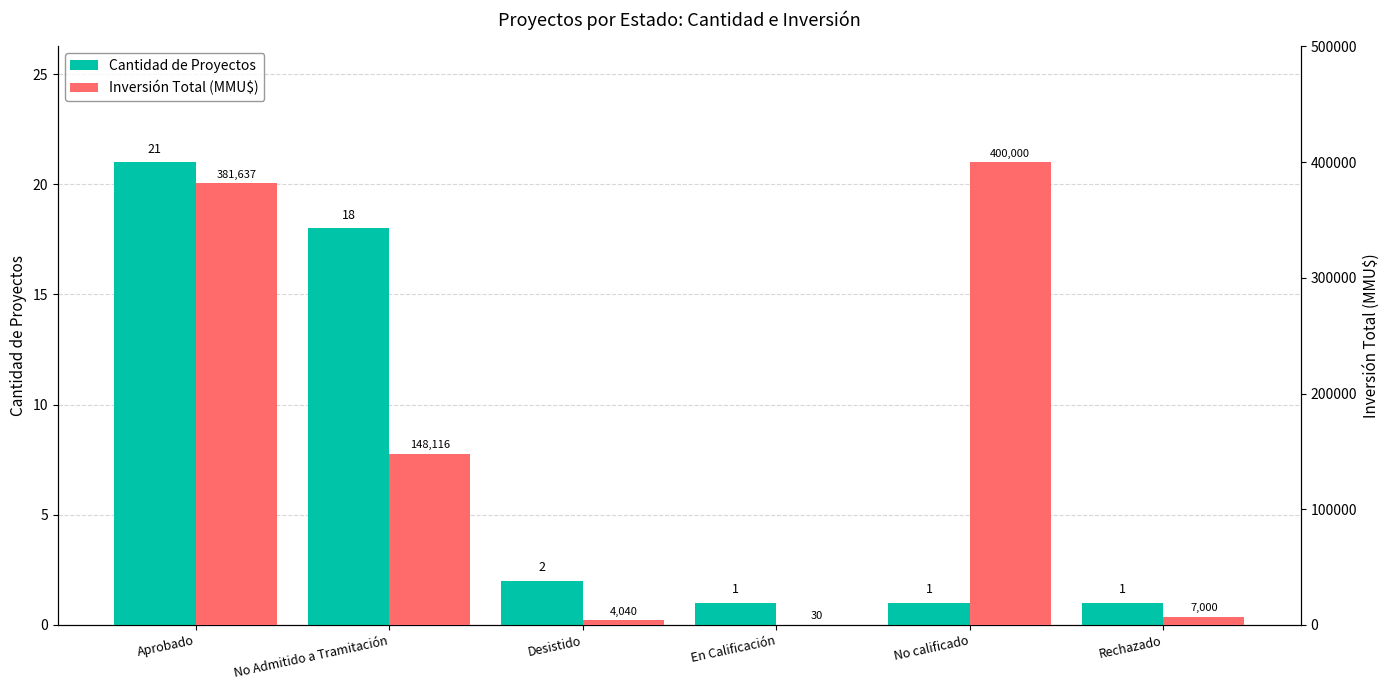

List the labels in order of Cantidad de Proyectos value, smallest first.

En Calificación, No calificado, Rechazado, Desistido, No Admitido a Tramitación, Aprobado